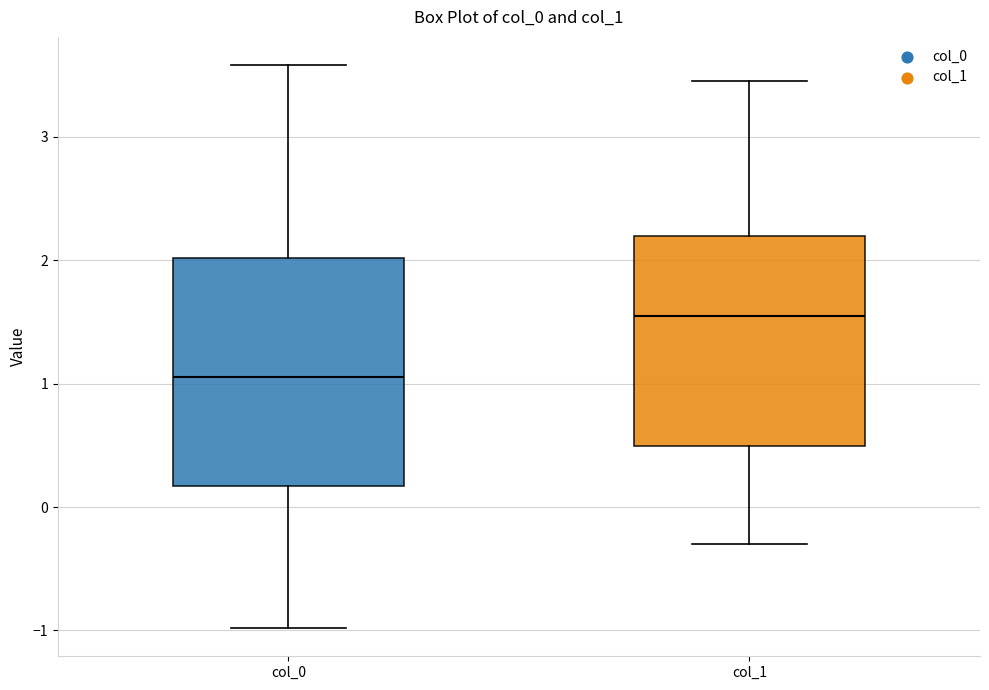

Reading left to right, read every box against the y-axis: the position of its median line, the range the box covers, and the ends of its whiskers. The values are not printed on the chart, so give them approximately, as read against the axis.

col_0: median 1.1, box 0.2 to 2.0, whiskers -1.0 to 3.6
col_1: median 1.6, box 0.5 to 2.2, whiskers -0.3 to 3.5